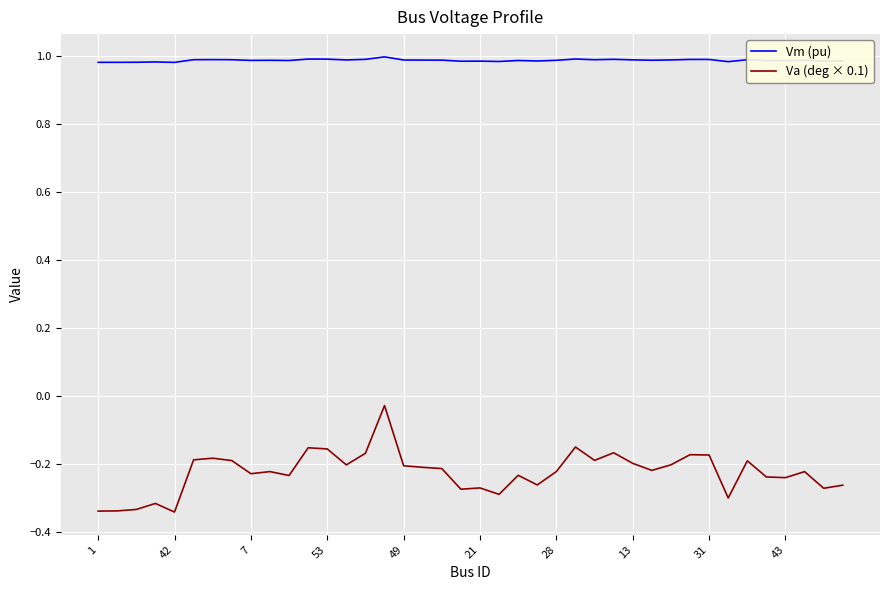

How many lines are shown in the chart?

2